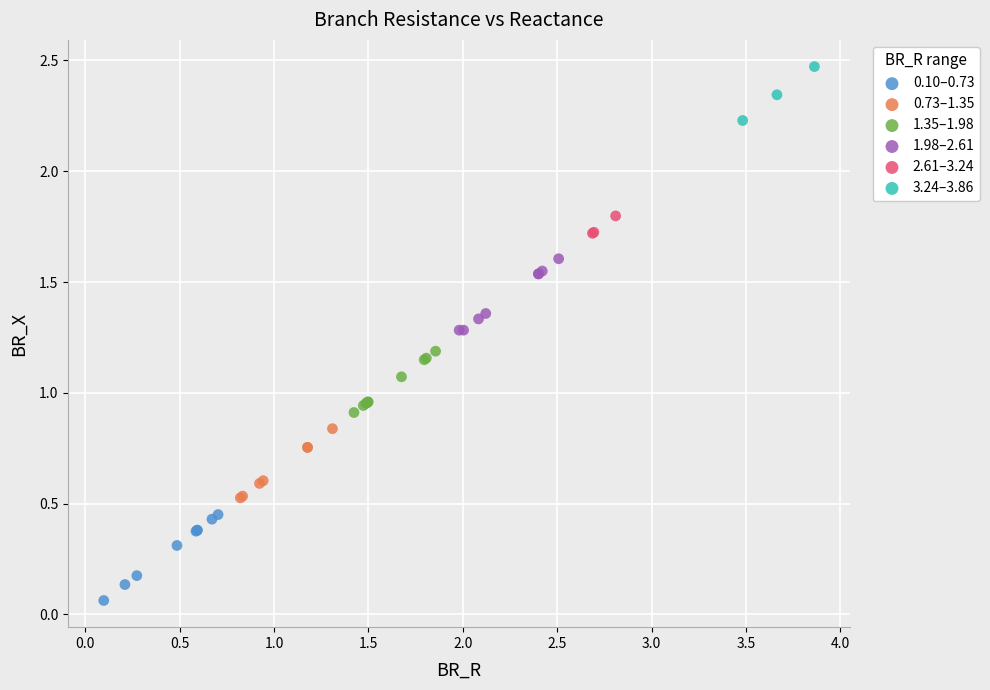

Which series has the largest Y range (max minus min)?

0.10–0.73